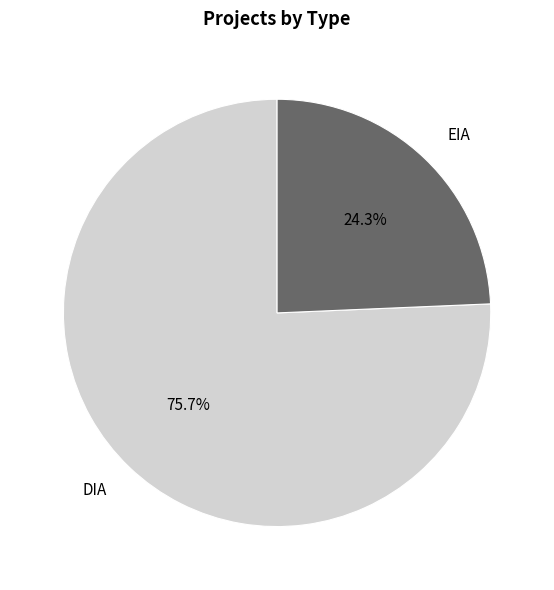

What is the majority slice?

DIA